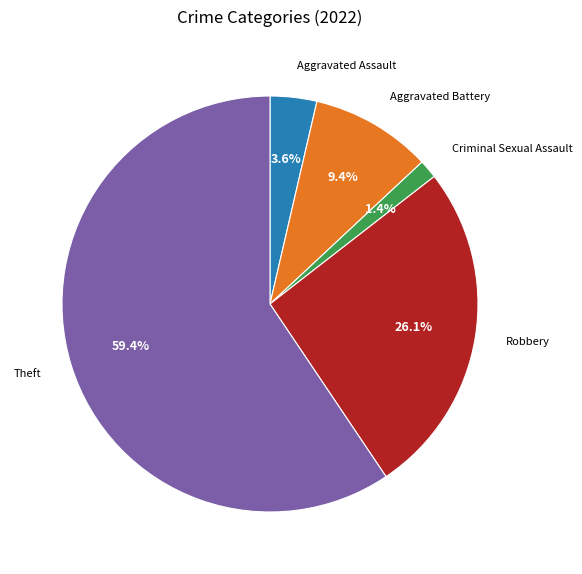

To the nearest percent, what portion does Aggravated Battery represent?

9%